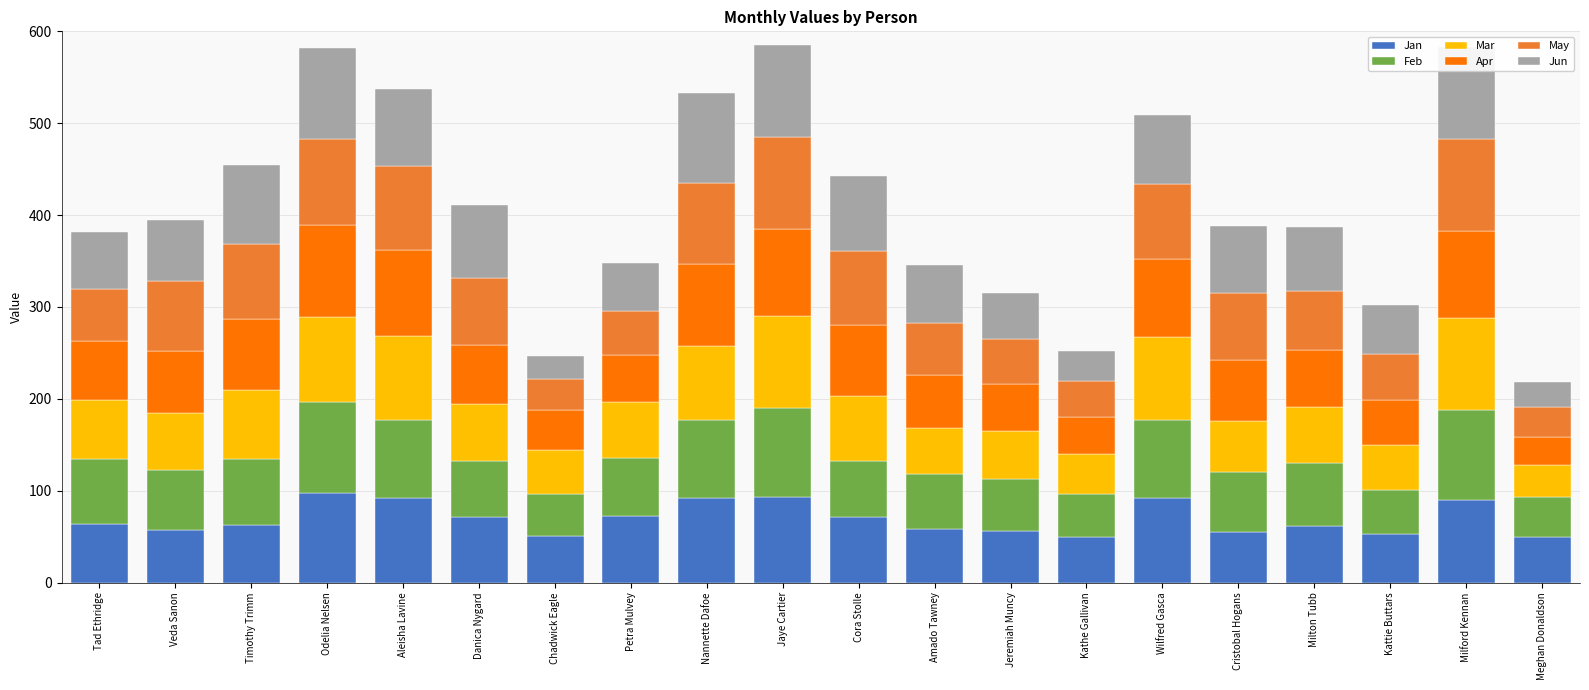

Where does the Jan series first go above 64?

Odelia Nelsen